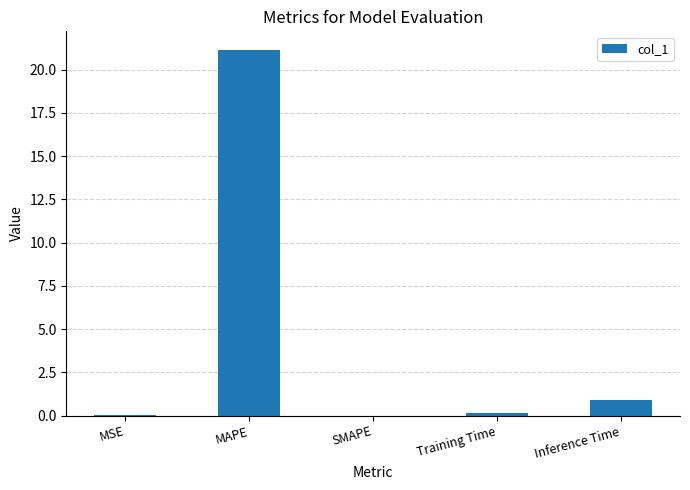

Is it true that the value at MSE is 0.0?

True